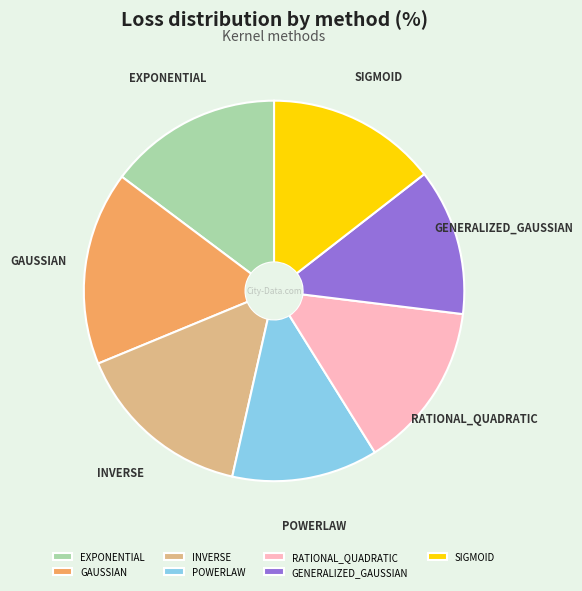

Combined, do RATIONAL_QUADRATIC and INVERSE account for over 50%?

No